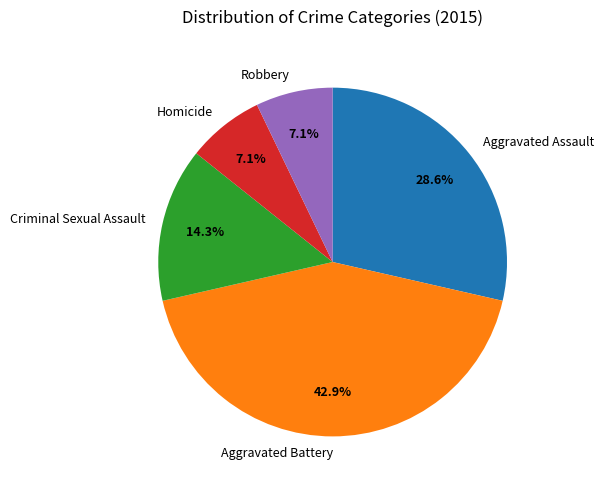

What is the ratio of the value at Aggravated Assault to the value at Aggravated Battery?

0.7